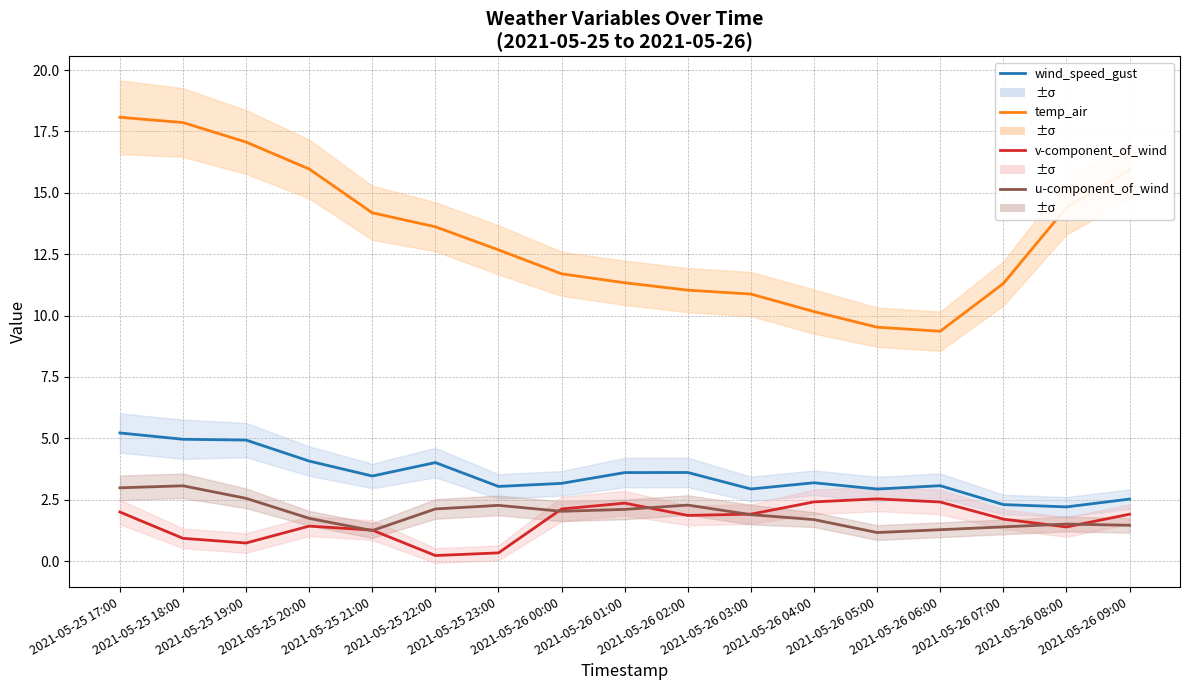

Is the value of u-component_of_wind at 2021-05-26 02:00 greater than the value of wind_speed_gust at 2021-05-26 09:00?

No